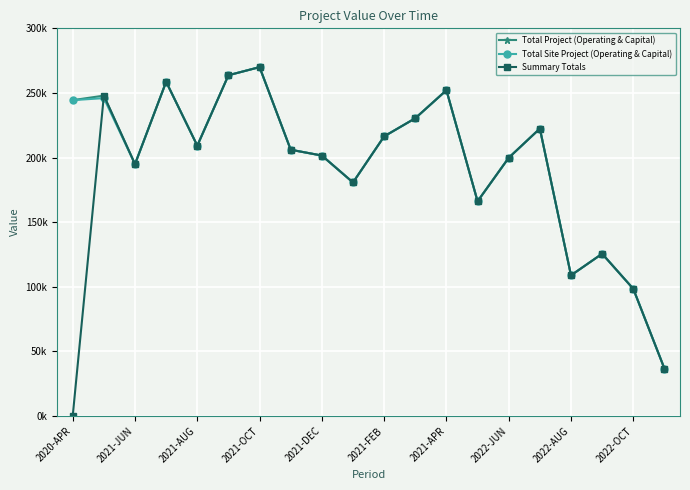

What are all the series names shown in the legend?

Total Project (Operating & Capital), Total Site Project (Operating & Capital), Summary Totals